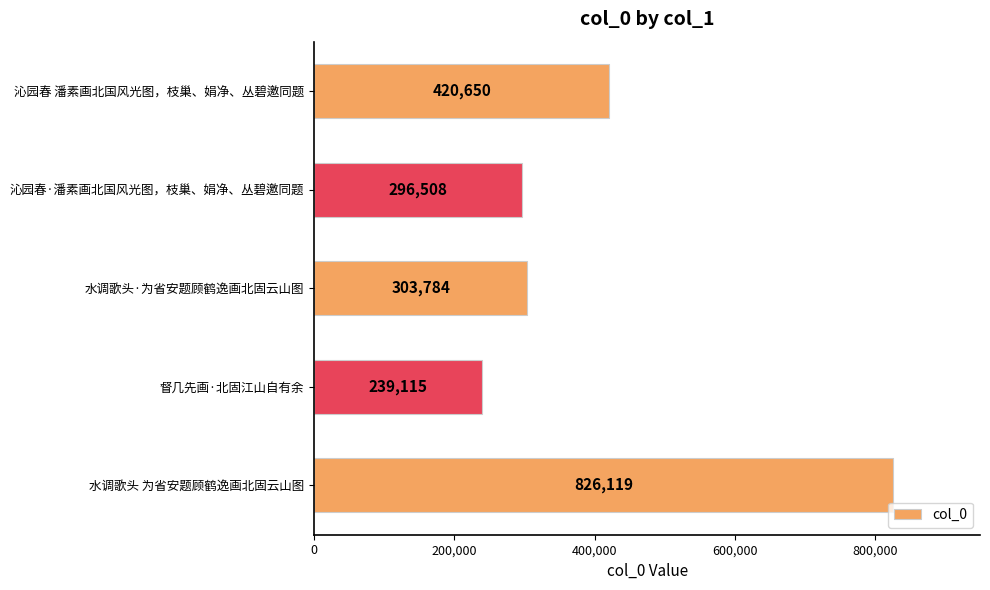

Which has a higher value, 水调歌头·为省安题顾鹤逸画北固云山图 or 沁园春 潘素画北国风光图，枝巢、娟净、丛碧邀同题?

沁园春 潘素画北国风光图，枝巢、娟净、丛碧邀同题